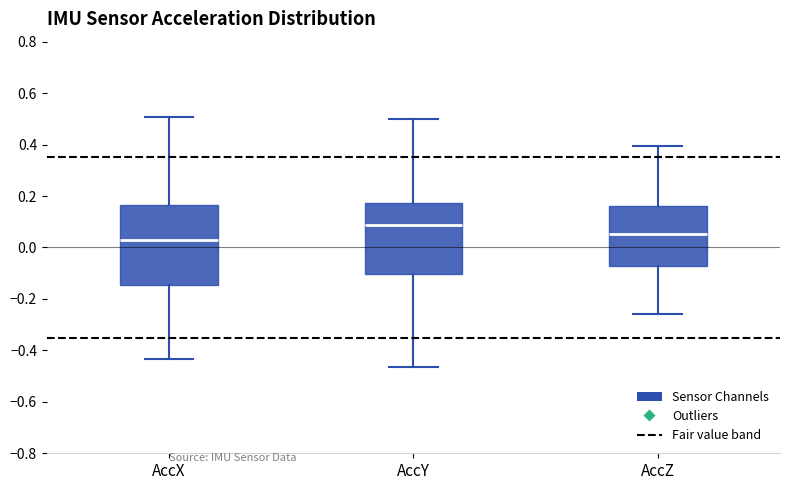

Which box's median line is the highest?

AccY